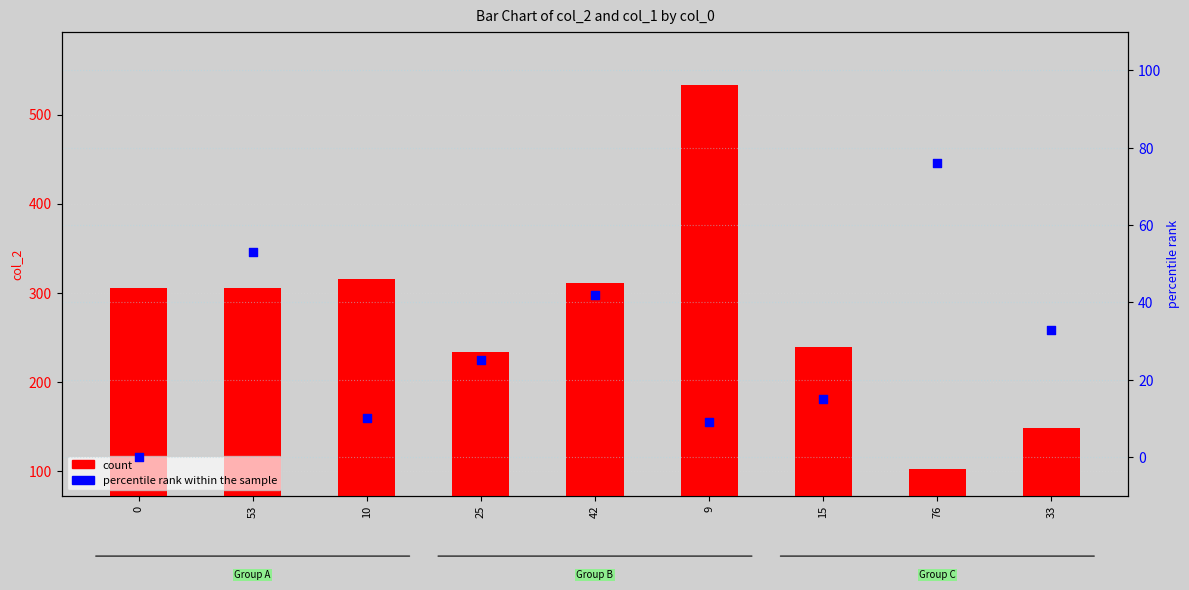

What are all the series names shown in the legend?

count, percentile rank within the sample